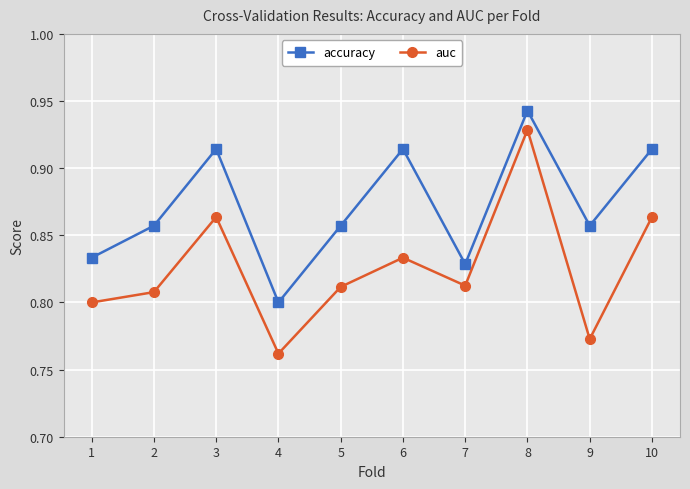

Between 4 and 9, which series saw the biggest shift?

accuracy